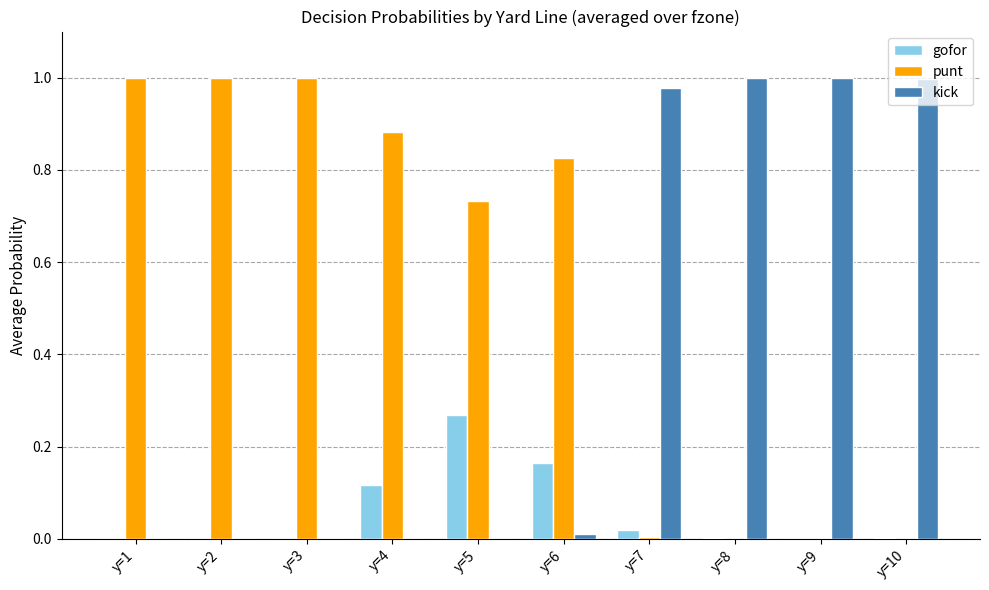

Is the value of gofor at y=1 greater than the value of punt at y=1?

No